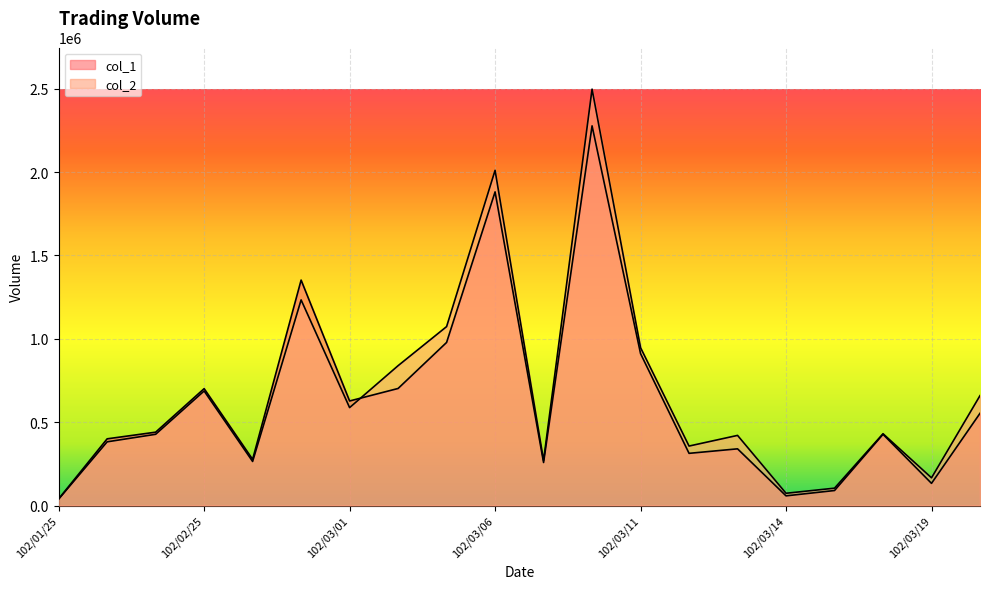

What is the label of the 16th point from the right?

102/02/26